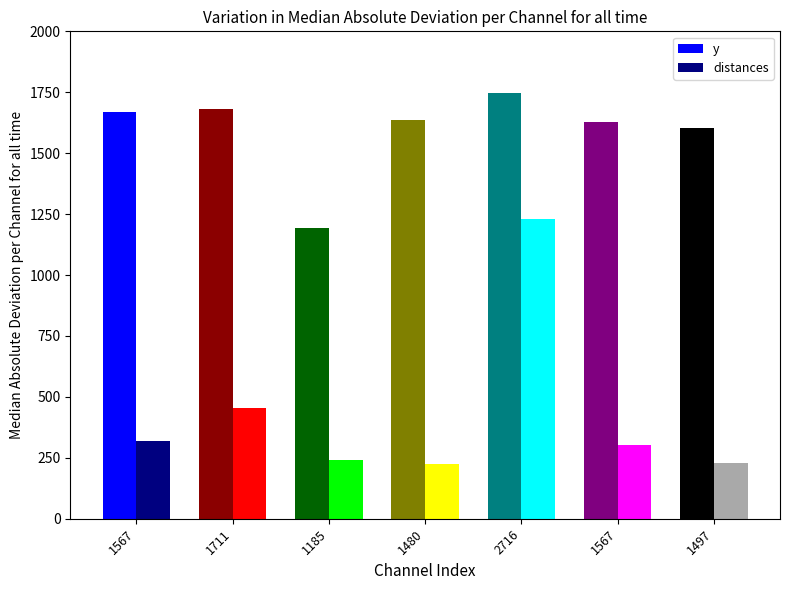

What is the difference between the highest and lowest values at 2716?

519.6